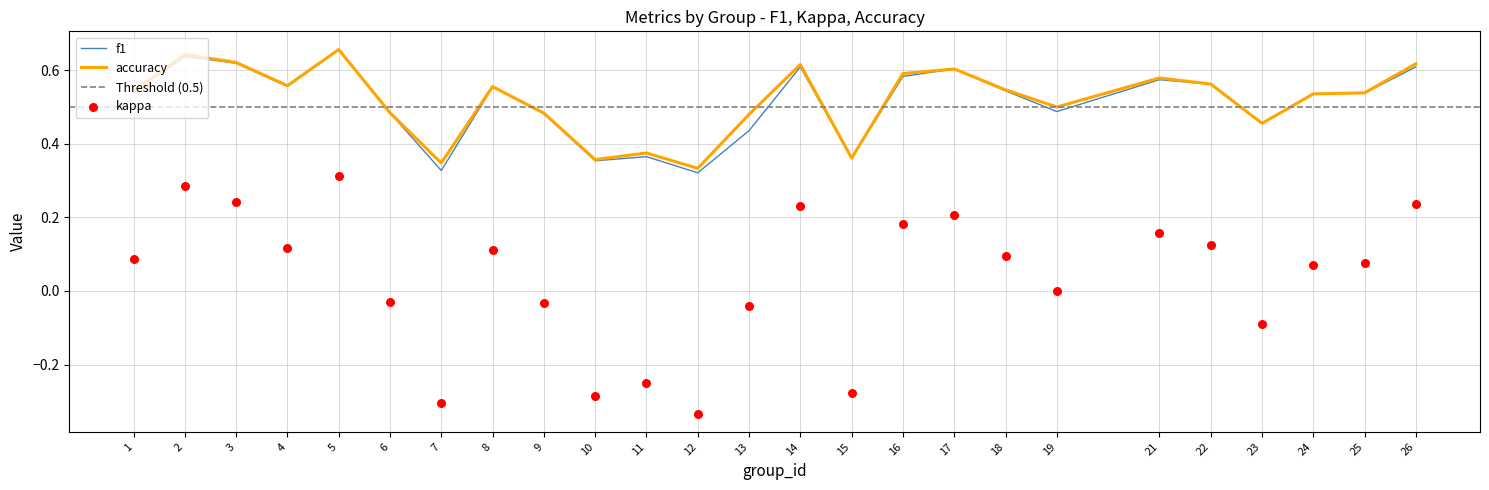

Is the value of f1 at 7 greater than the value of accuracy at 6?

No